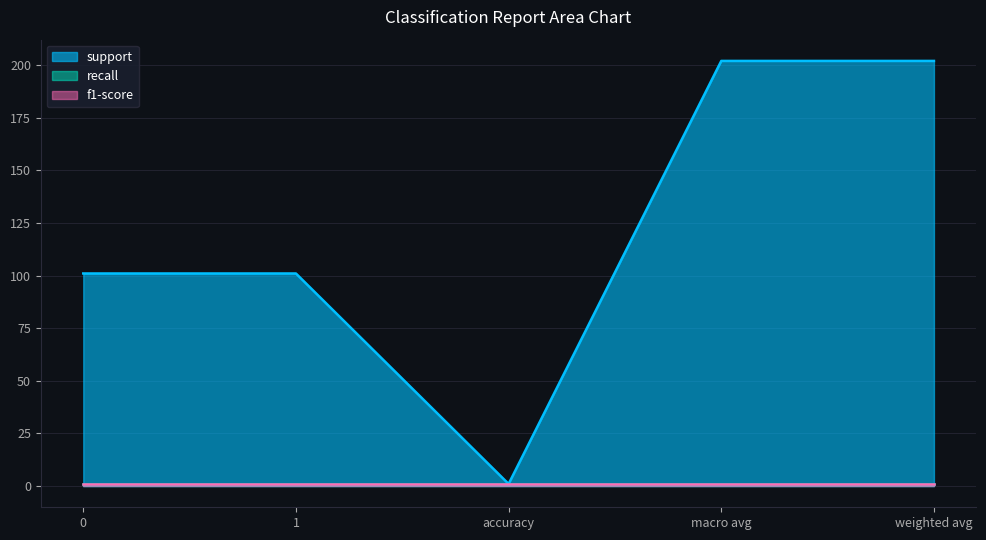

What is the minimum value shown in the chart?

1